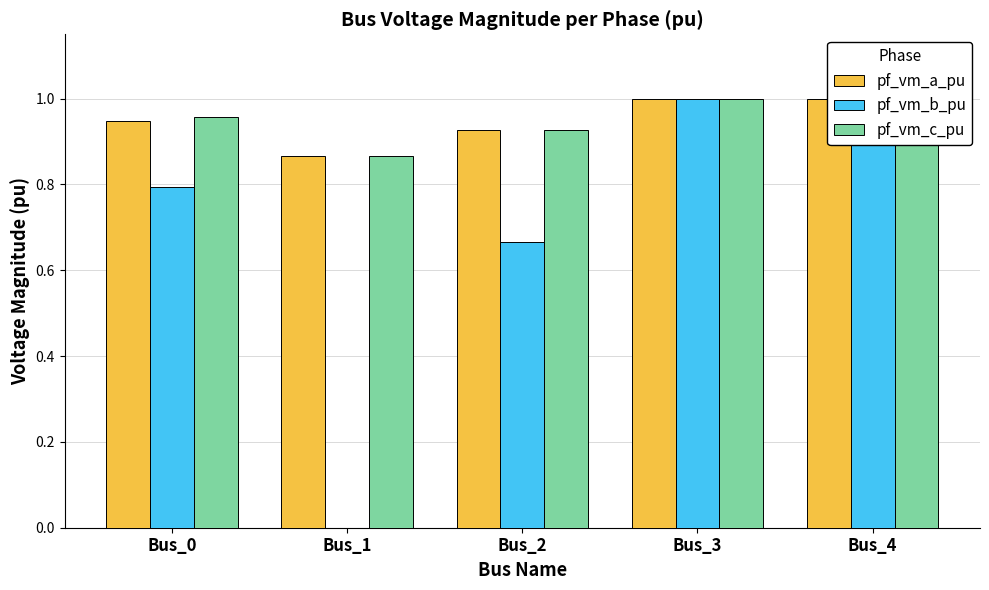

List the labels in order of pf_vm_a_pu value, largest first.

Bus_3, Bus_4, Bus_0, Bus_2, Bus_1